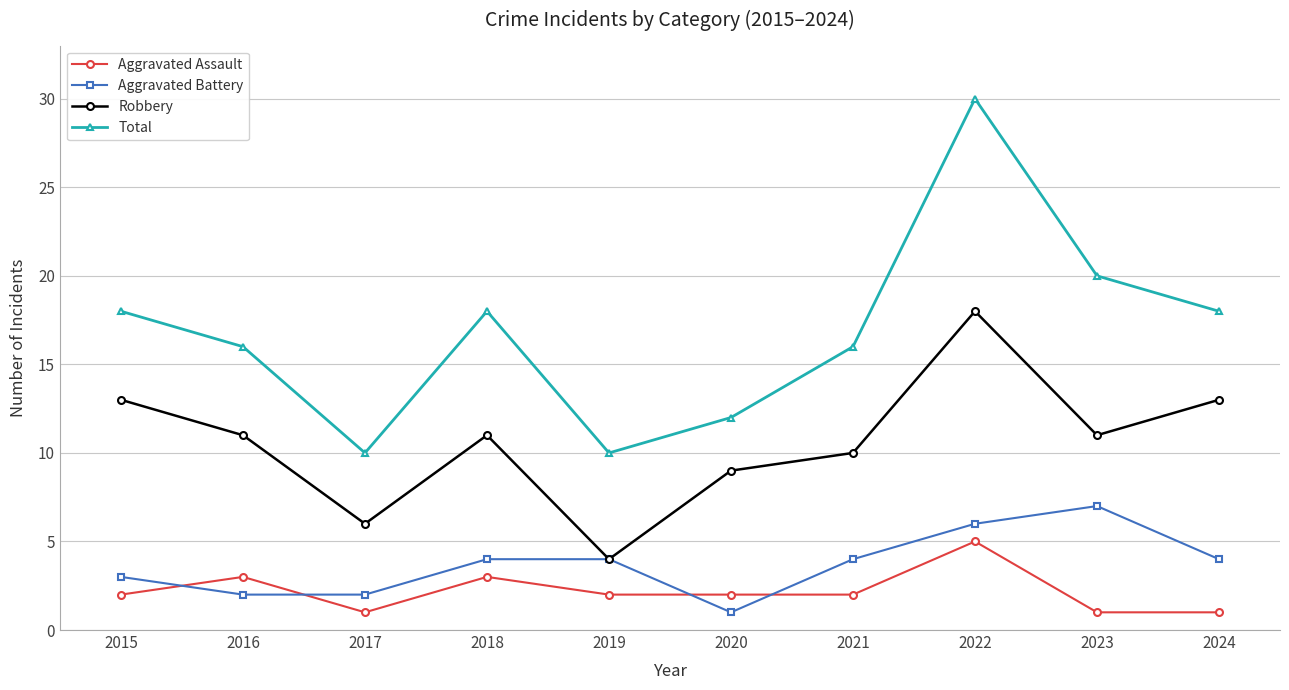

True or false: Robbery and Aggravated Assault cross at least once.

False